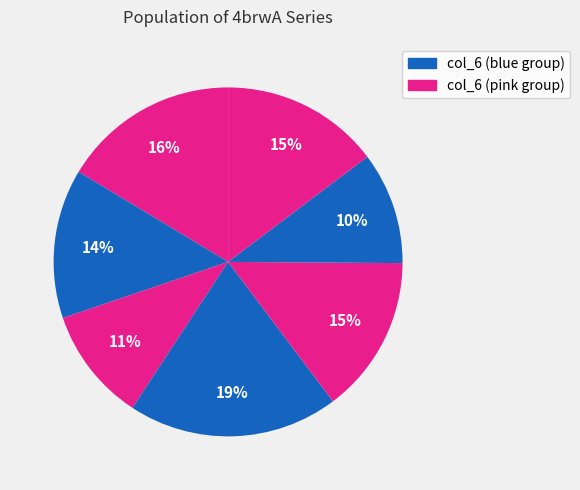

How many slices are in this pie chart?

7